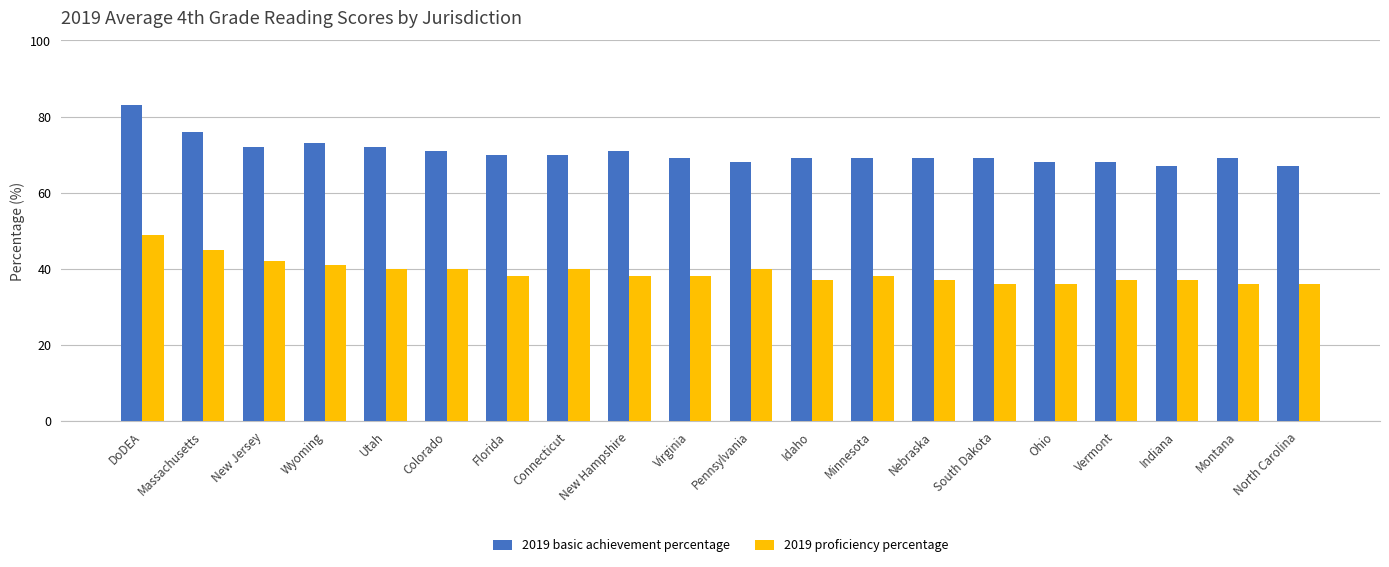

Rank the series by their maximum value, from highest to lowest.

2019 basic achievement percentage, 2019 proficiency percentage